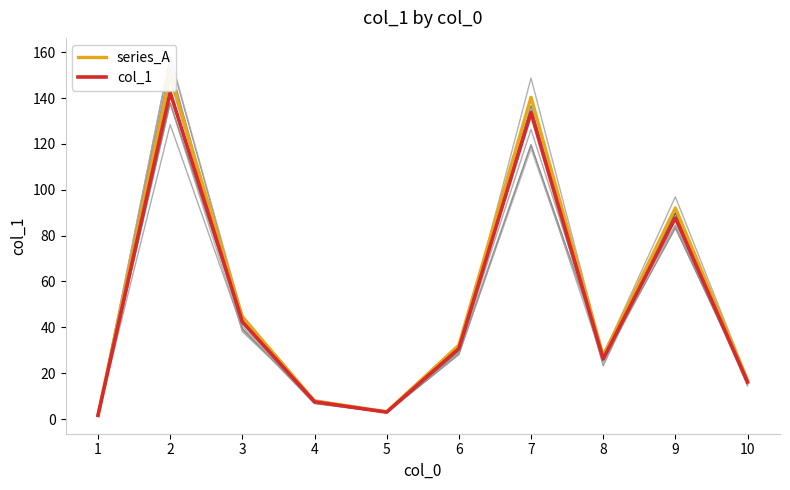

Where is the first local minimum for col_1?

5